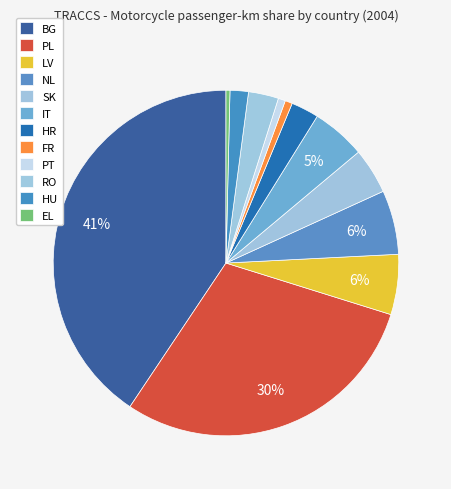

How many segments does this pie chart have?

12